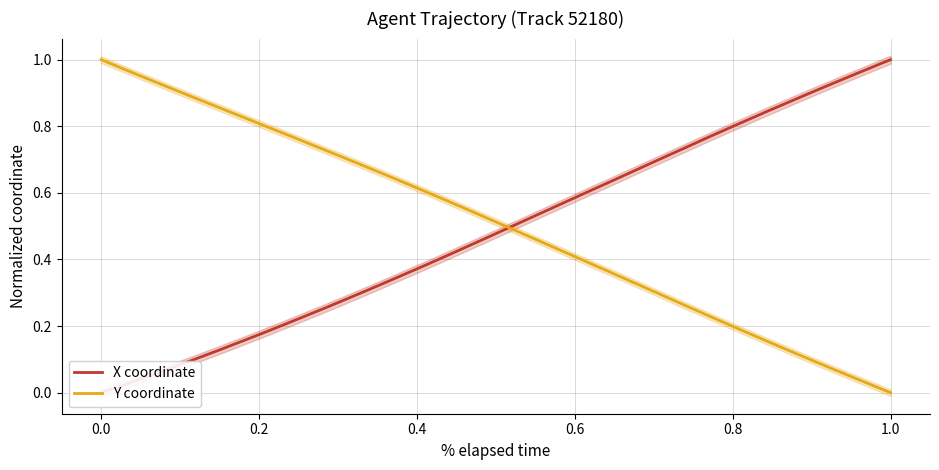

After their last crossing, which series has the higher values: Y coordinate or X coordinate?

X coordinate